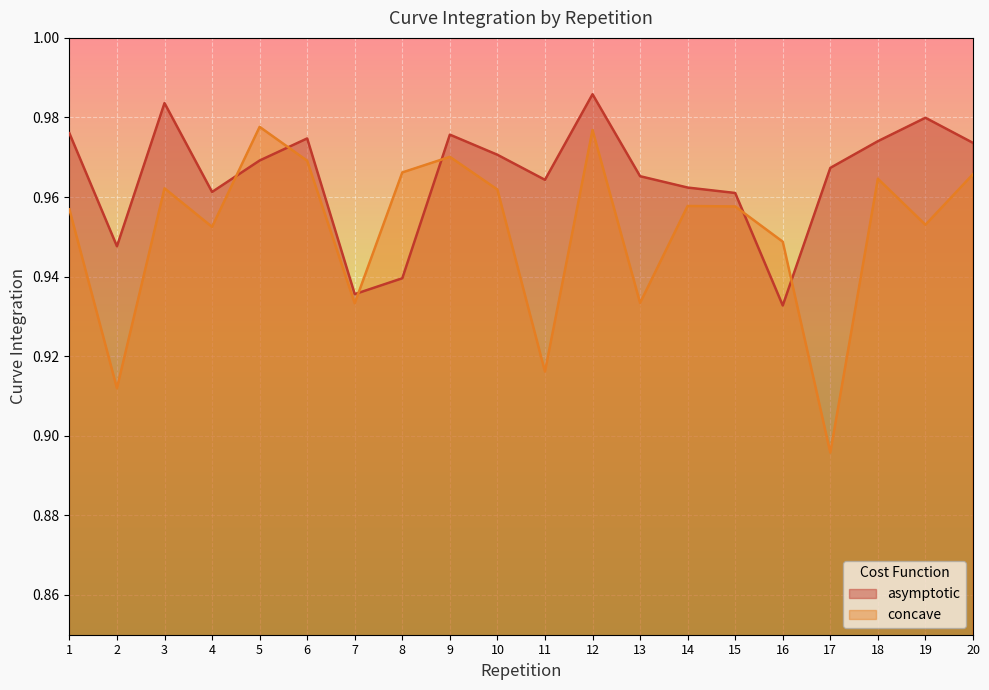

Which label corresponds to the largest value in the chart?

12